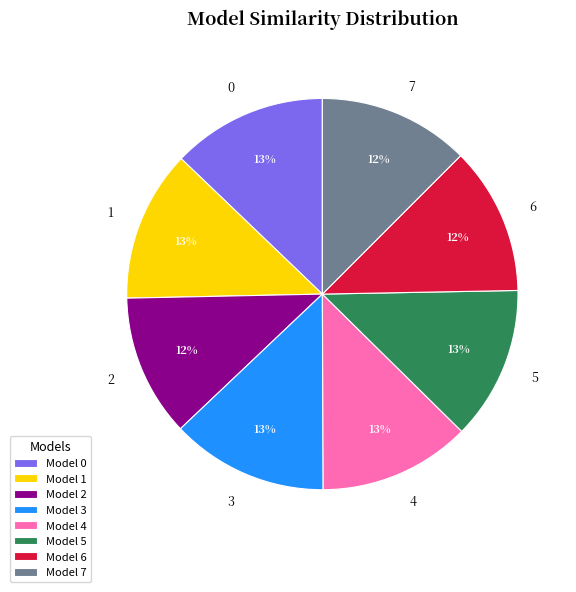

Do 1 and 0 together represent more than half of the pie?

No